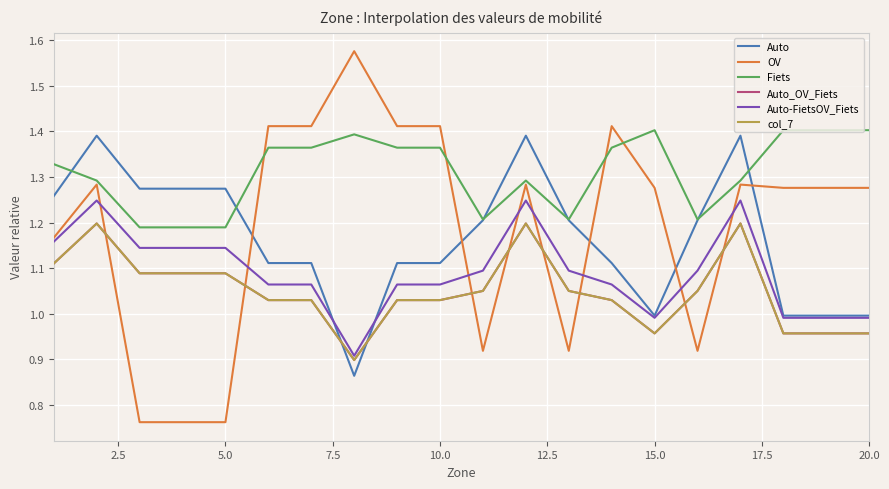

Does the chart have visible grid lines?

Yes